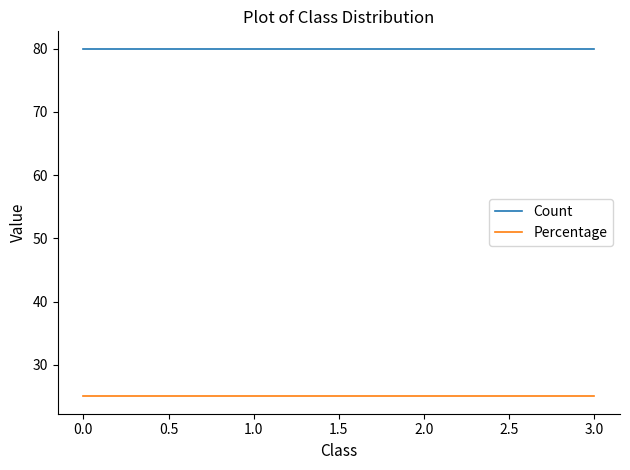

Is it true that Percentage equals 13 at 1.0?

False